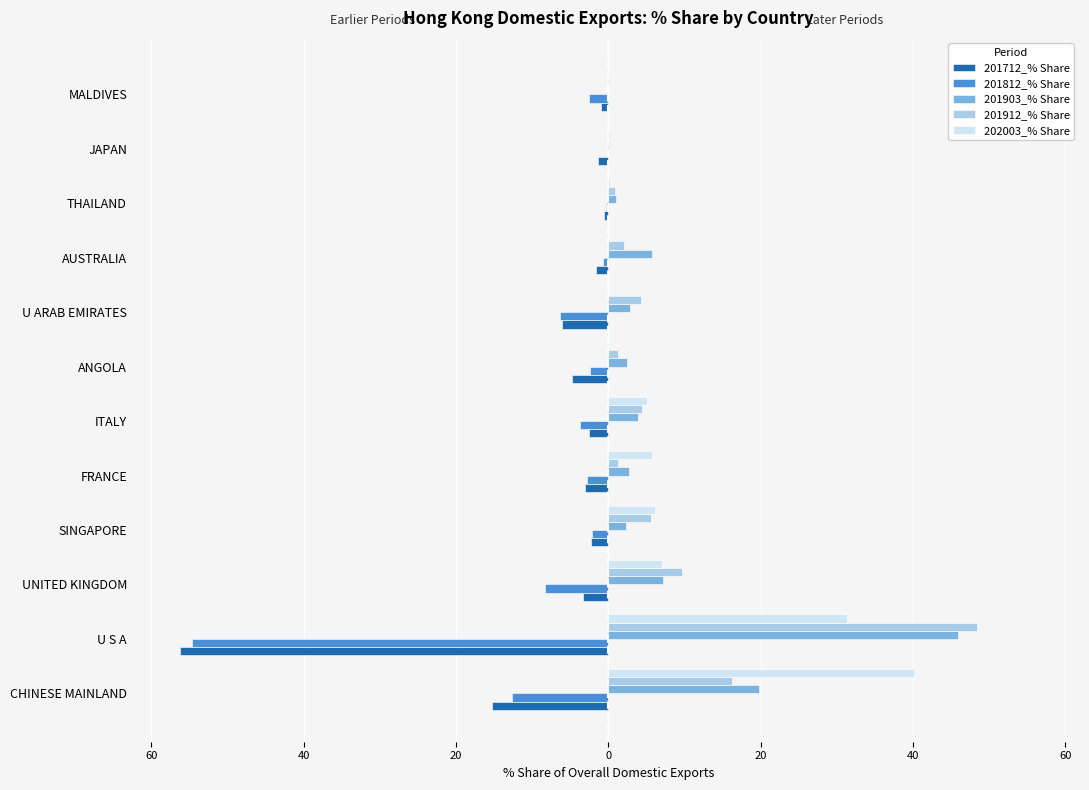

What is the difference between the maximum and minimum values in the 201712_% Share series?

55.7